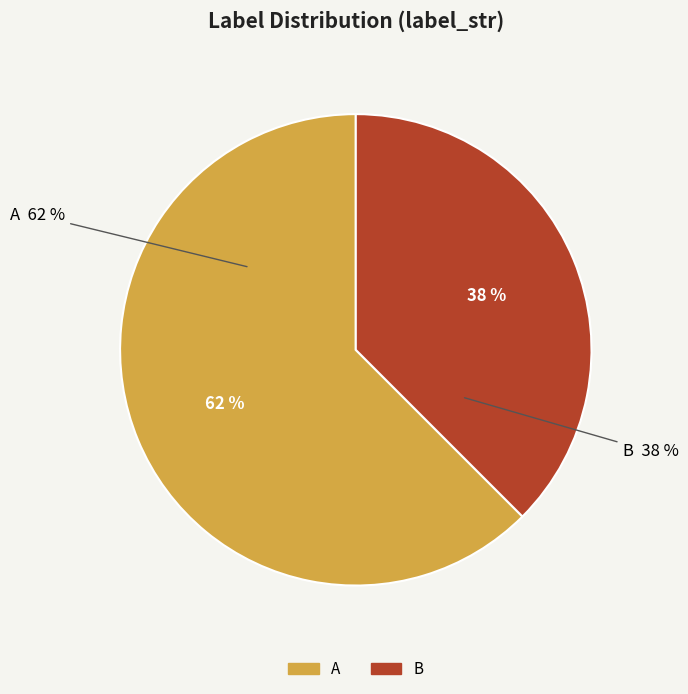

To the nearest percent, what is the combined percentage of B and A?

100%